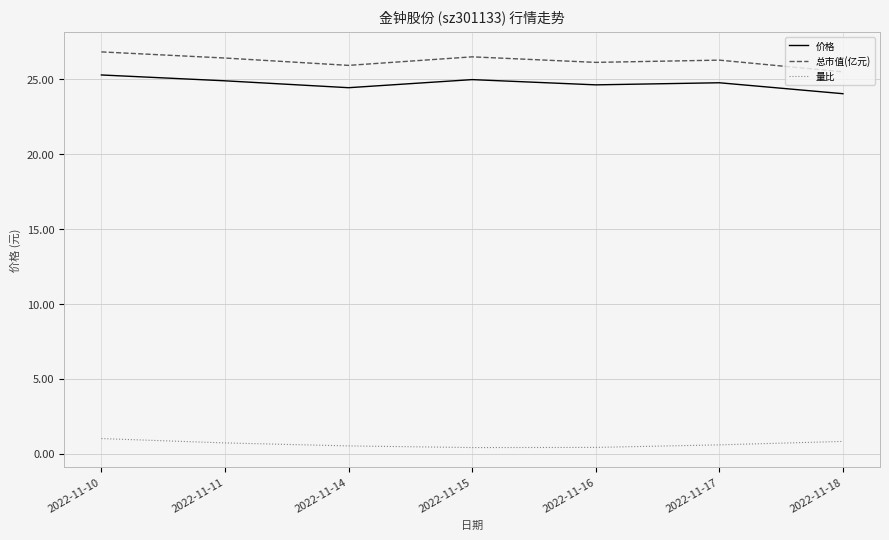

Is the value of 价格 at 2022-11-14 greater than the value of 总市值(亿元) at 2022-11-11?

No